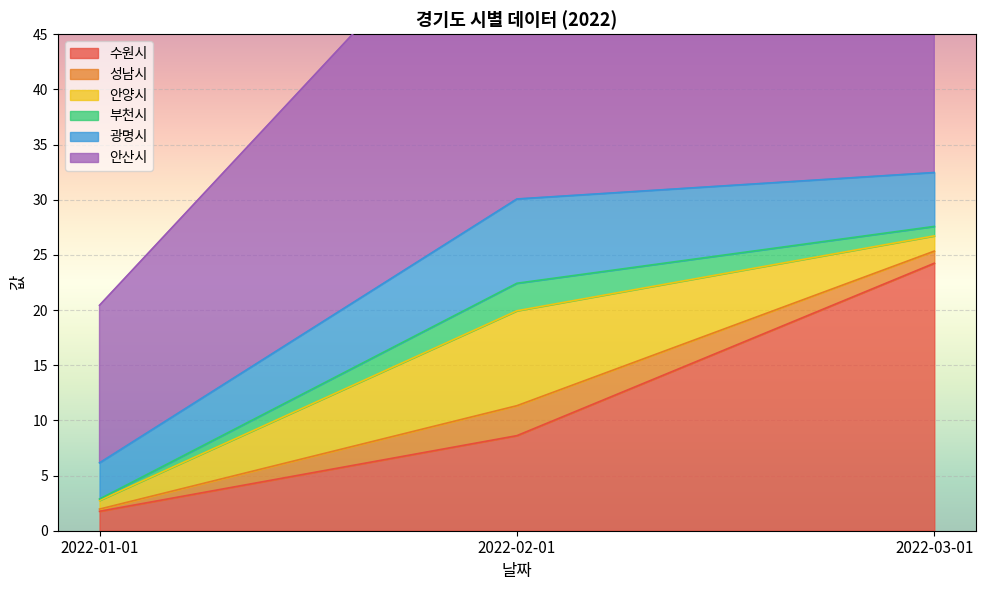

Rank the series at 2022-01-01 from highest to lowest value.

안산시, 광명시, 수원시, 안양시, 성남시, 부천시